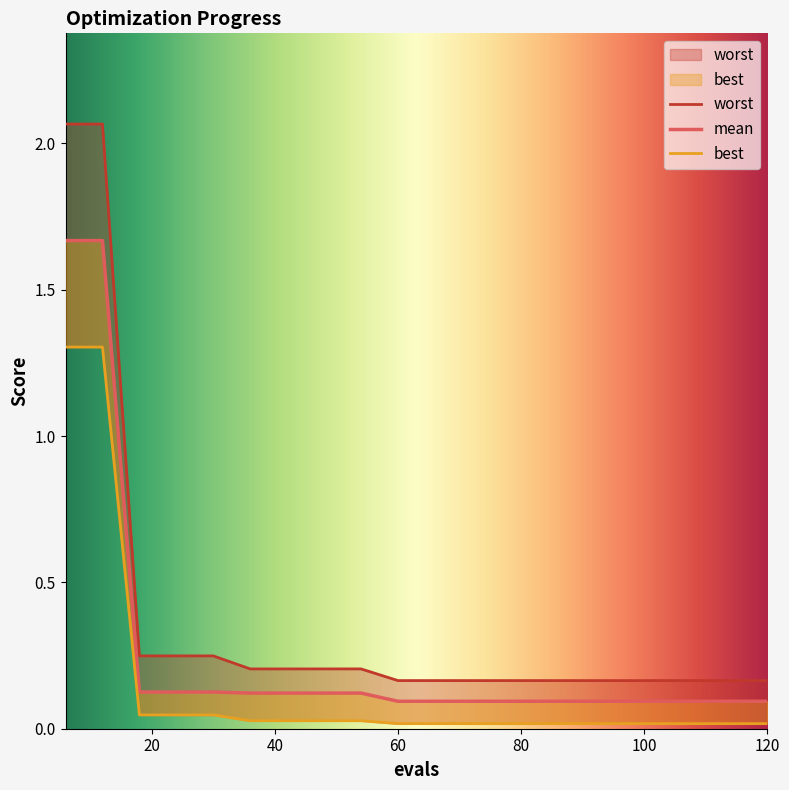

True or false: mean has more than 0 points higher than both neighbors.

False